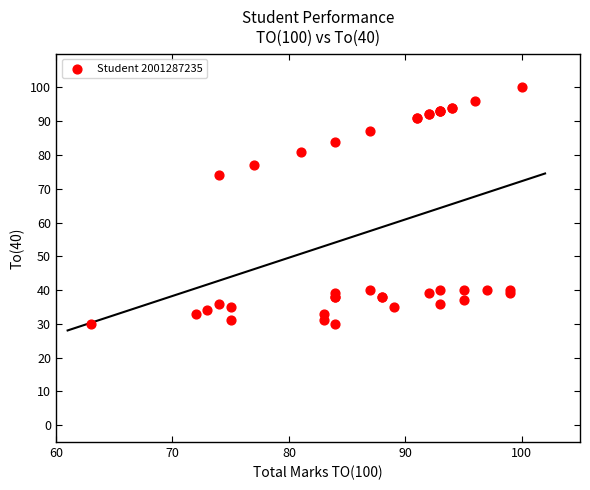

What Y value in the scatter plot is closest to 65?

74